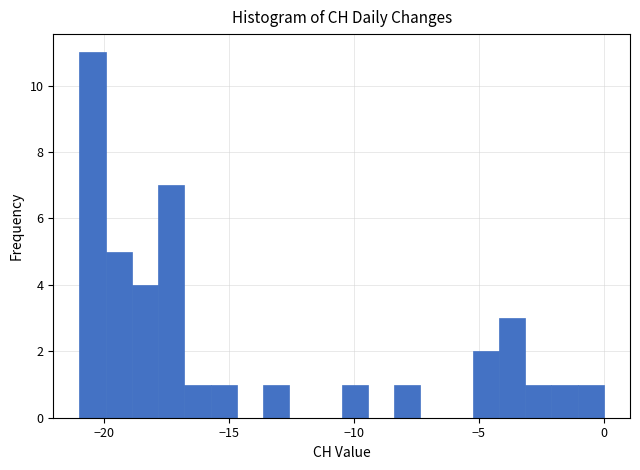

Read against the x-axis, roughly where is the centre of the tallest bar?

-20.5